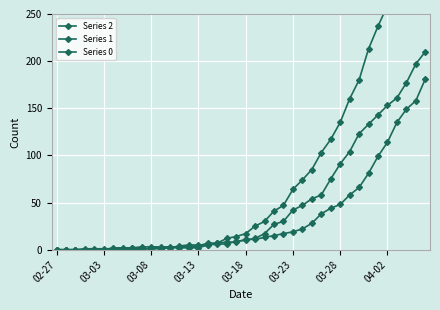

True or false: Series 1 has more than 1 points higher than both neighbors.

False